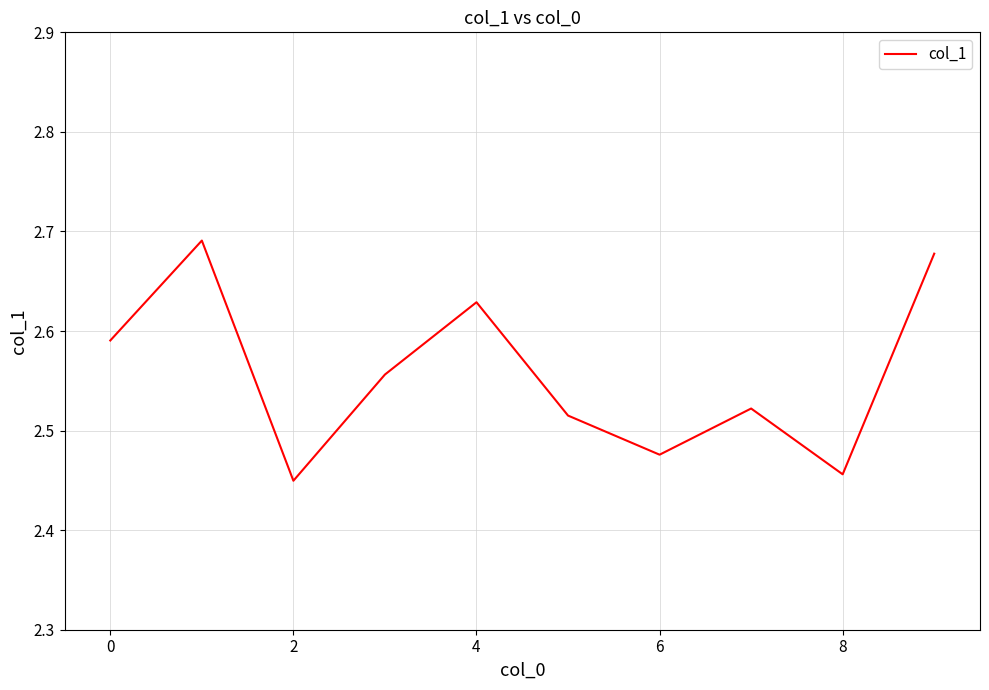

Does the chart have visible grid lines?

Yes